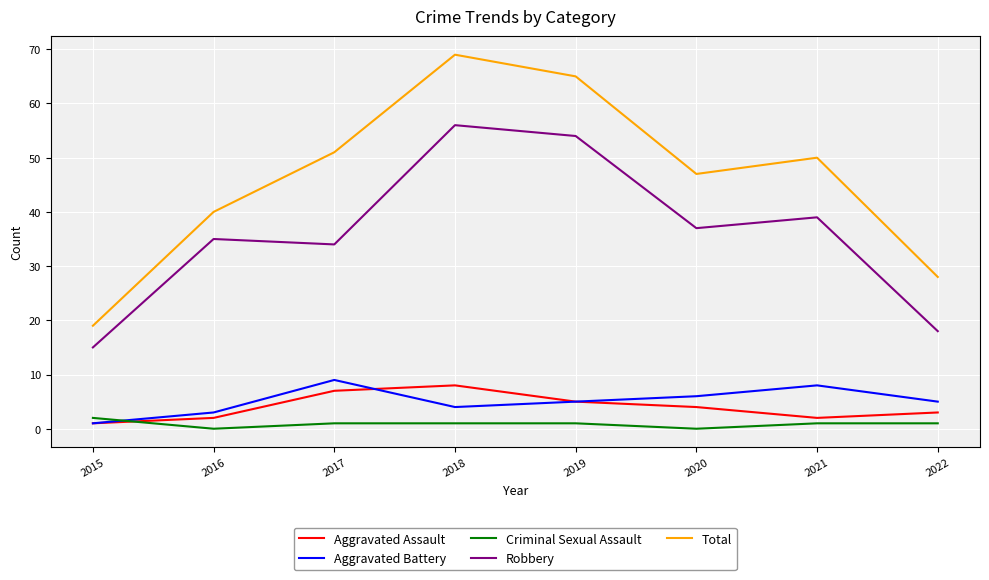

What is the difference between the second highest and second lowest values in the Robbery series?

36